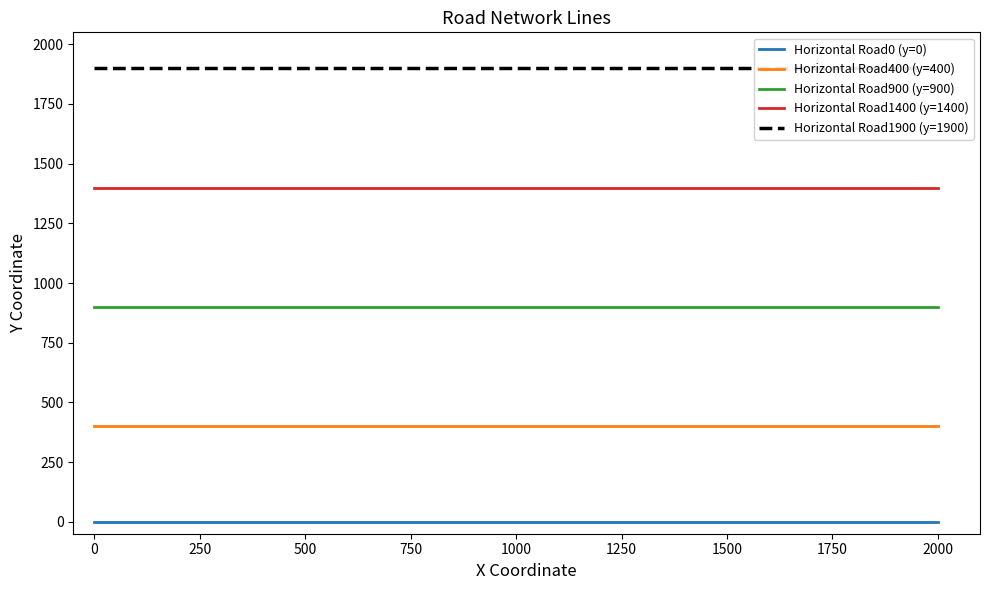

Reading left to right, list all the values displayed in this chart.

Horizontal Road0 (y=0): 0	0
Horizontal Road400 (y=400): 400	400
Horizontal Road900 (y=900): 900	900
Horizontal Road1400 (y=1400): 1400	1400
Horizontal Road1900 (y=1900): 1900	1900